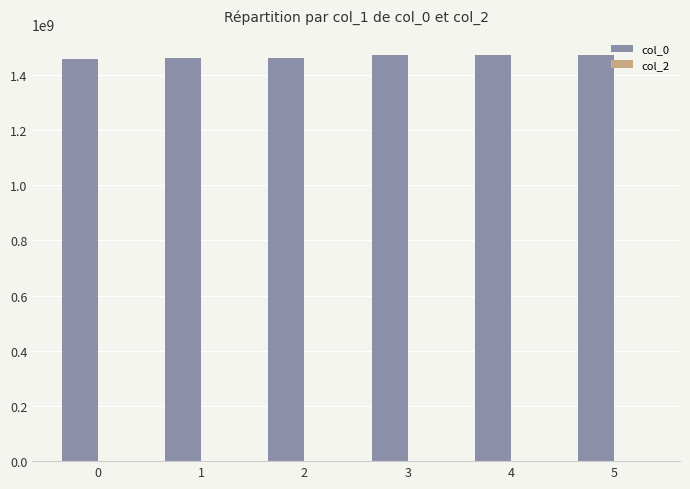

What is the maximum value shown in the chart?

1472693918.0